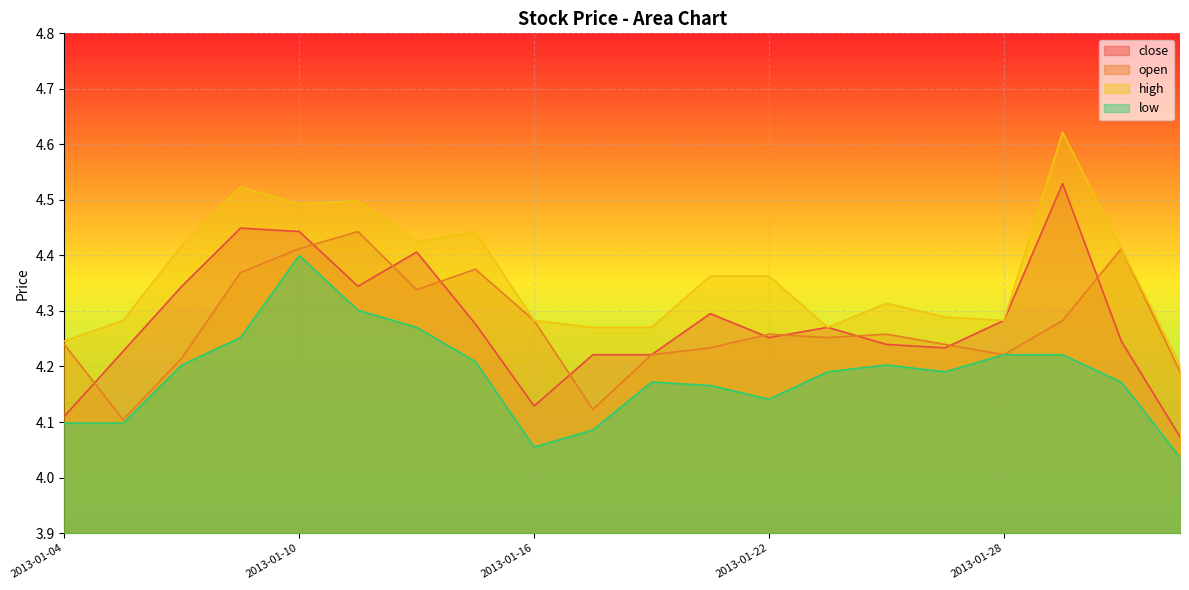

What is the total value across all series at 2013-01-17?

16.7